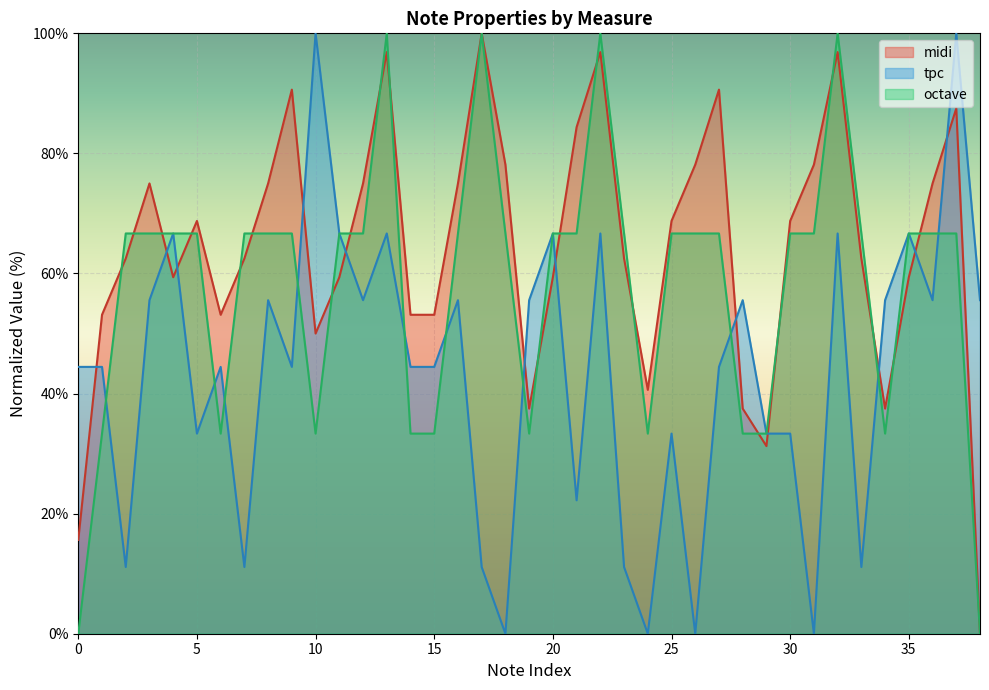

What is the spread (max minus min) of values at 15?

19.8